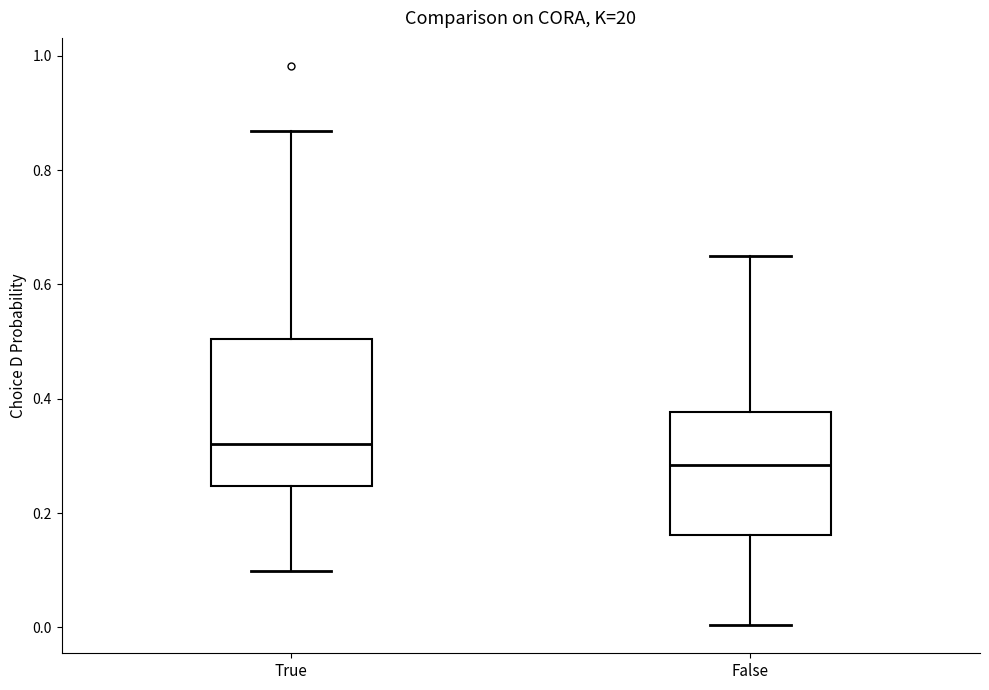

Which box is the tallest, from its lower edge to its upper edge?

True